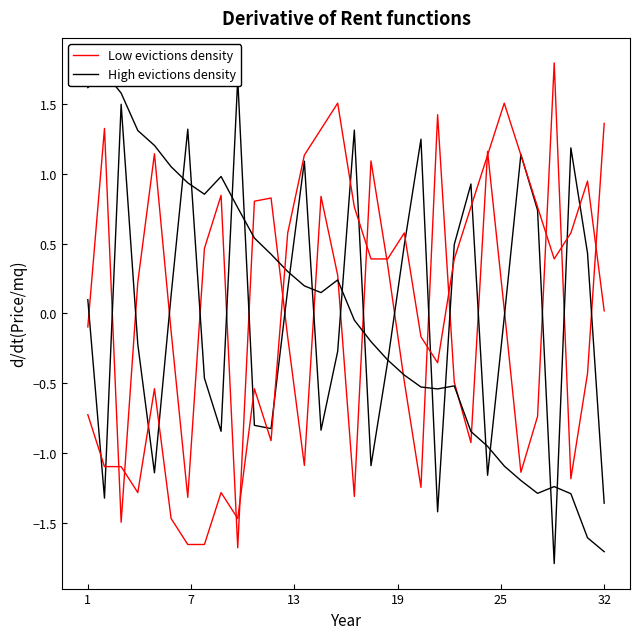

How many data points in Low evictions density are less than 0?

16